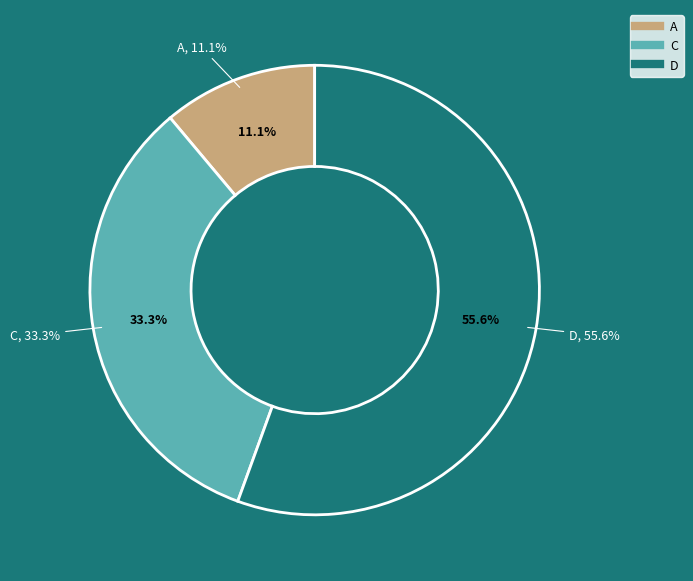

Which slice is the largest?

D